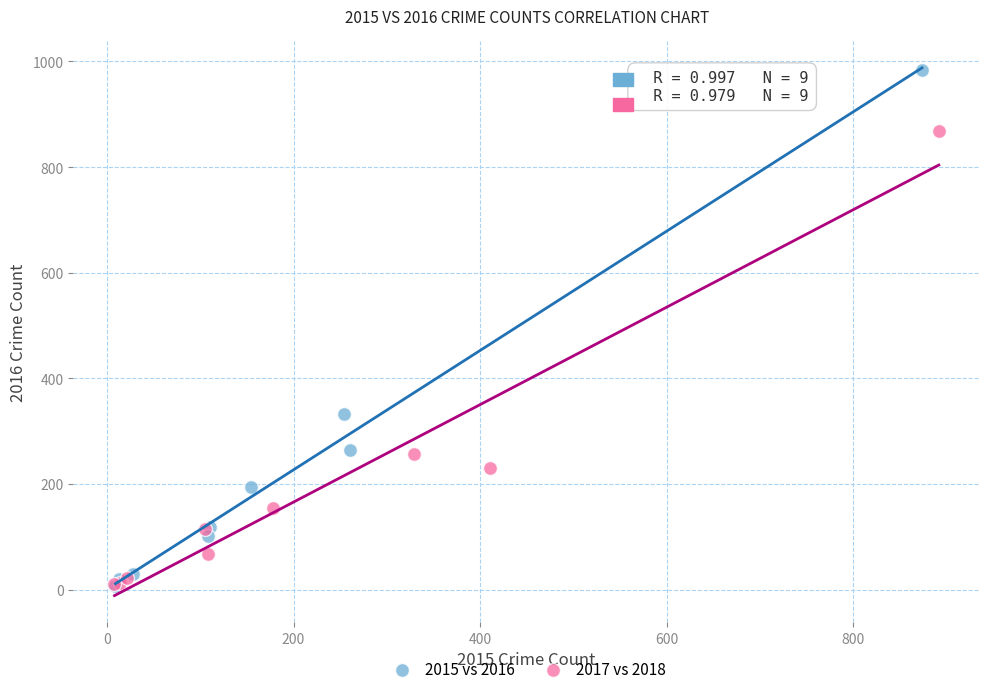

What are all the series names shown in the legend?

2015 vs 2016, 2017 vs 2018